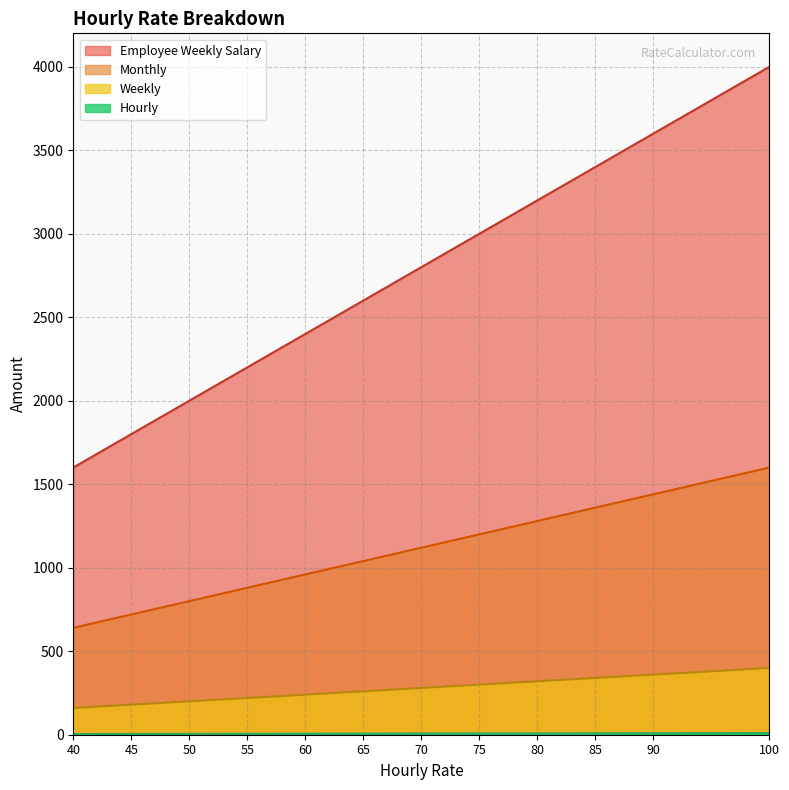

List the labels in order of Hourly value, largest first.

100, 90, 85, 80, 75, 70, 65, 60, 55, 50, 45, 40